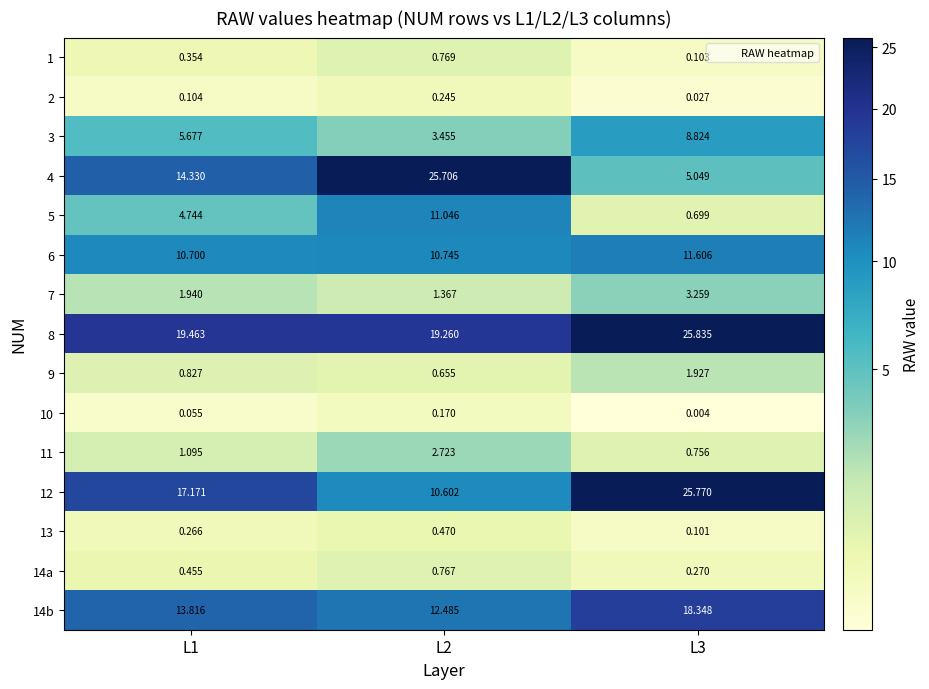

How many values in the 3 series are below 5?

1